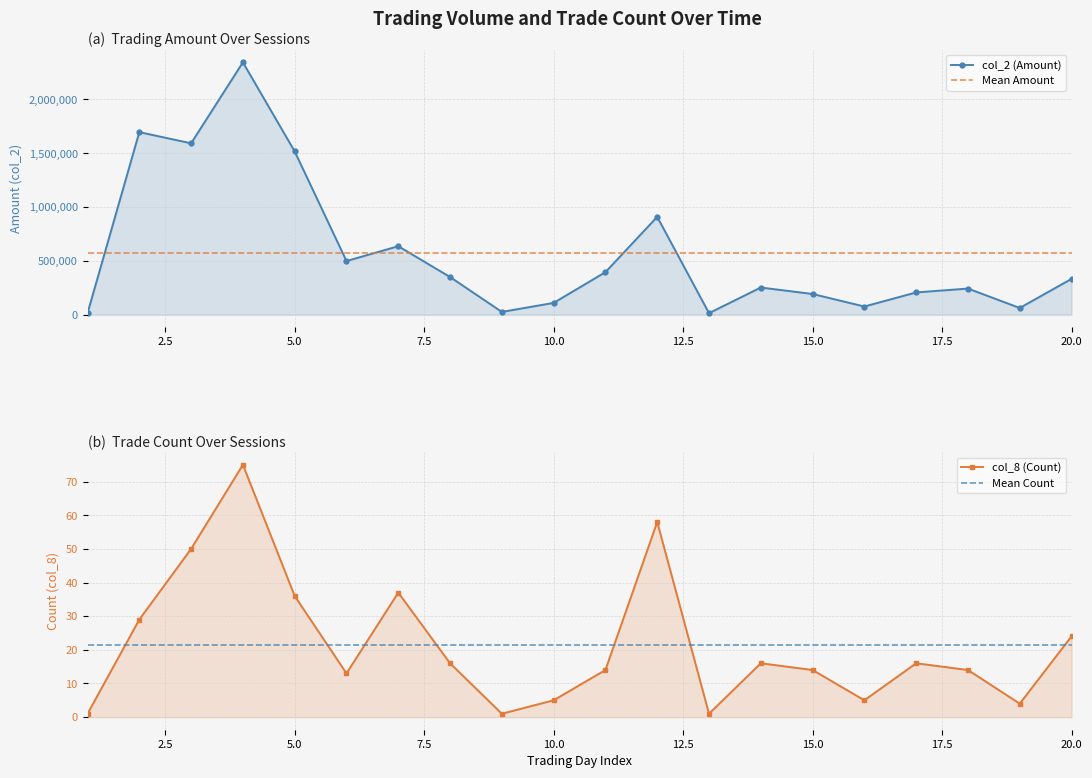

Reading left to right, list all the values displayed in this chart.

col_2 (Amount): 1=14250	2=1696040	3=1591970	4=2344350	5=1516680	6=498350	7=635930	8=349640	9=25500	10=109230	11=394920	12=908920	13=14000	14=252040	15=192000	16=75650	17=206550	18=242400	19=62150	20=332540
col_8 (Count): 1=1	2=29	3=50	4=75	5=36	6=13	7=37	8=16	9=1	10=5	11=14	12=58	13=1	14=16	15=14	16=5	17=16	18=14	19=4	20=24